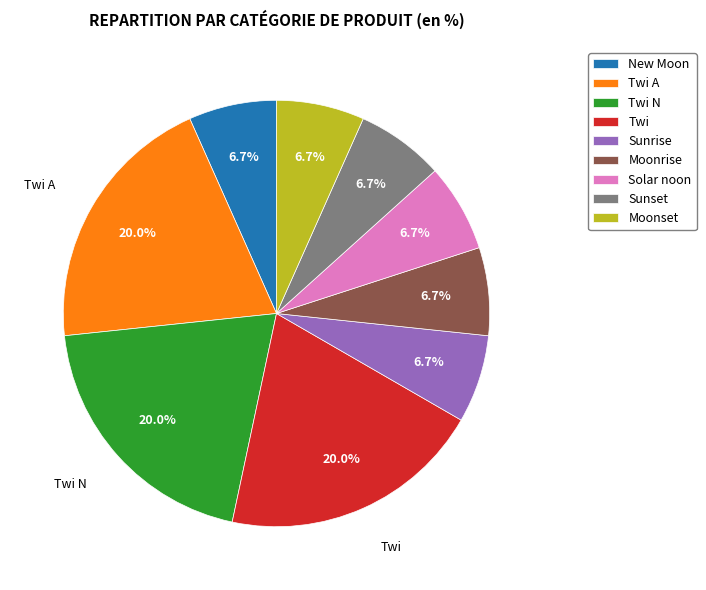

Is there a majority slice in this chart?

No